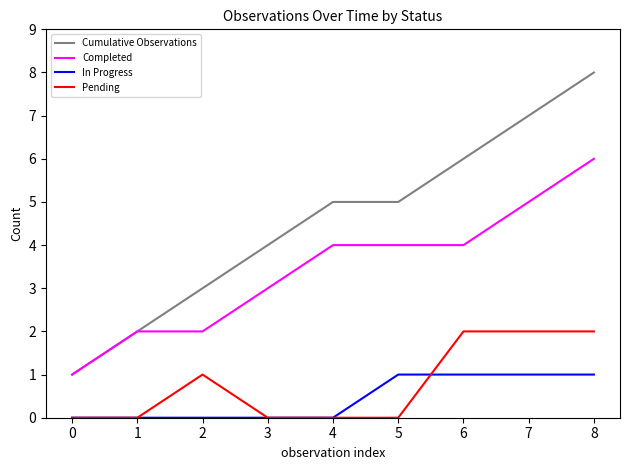

What is the highest value of the Cumulative Observations series?

8